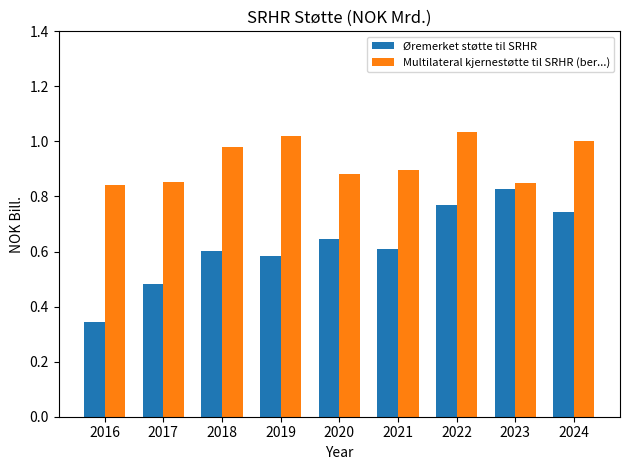

True or false: Multilateral kjernestøtte til SRHR (ber...) has a value of 1.0 at 2019.

True